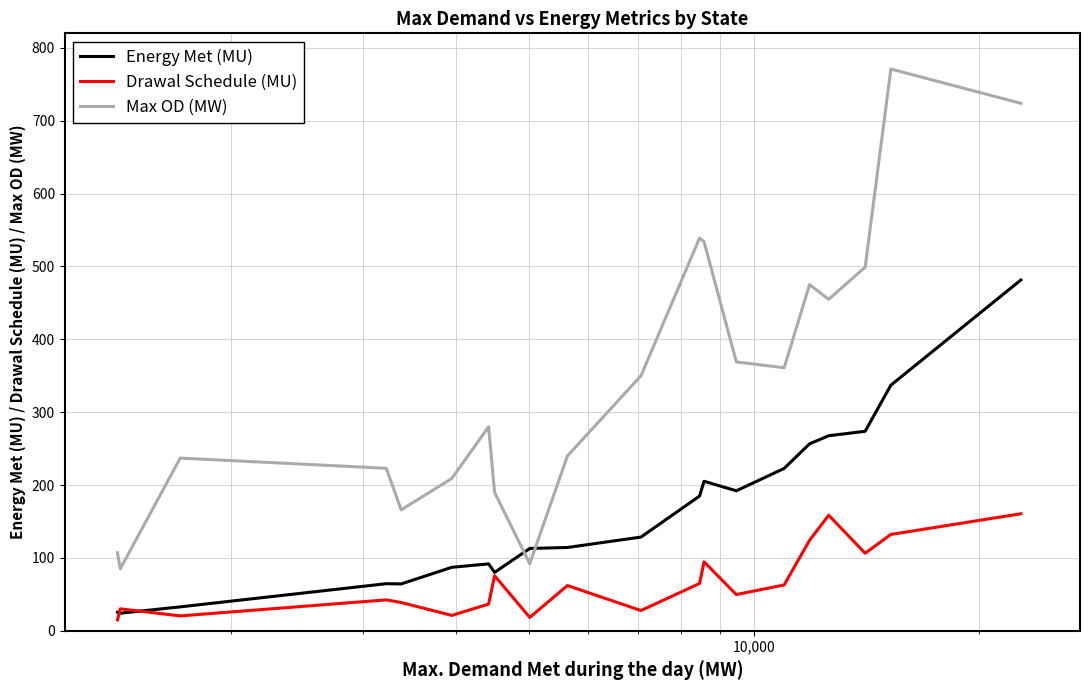

True or false: Drawal Schedule (MU) and Max OD (MW) intersect in this chart.

False